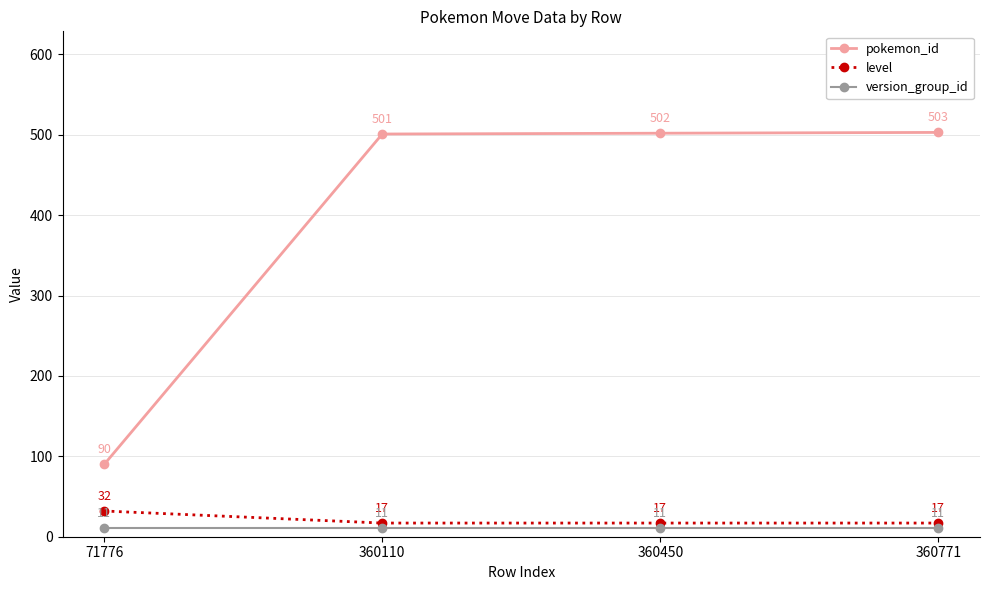

Is this an area chart (filled region under the line)?

No